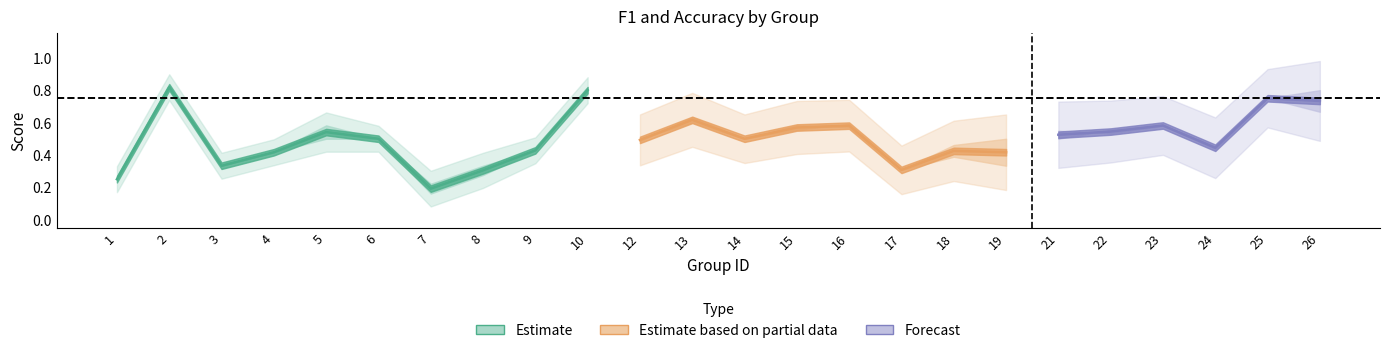

What is the difference between the maximum and minimum values in the f1 series?

0.7